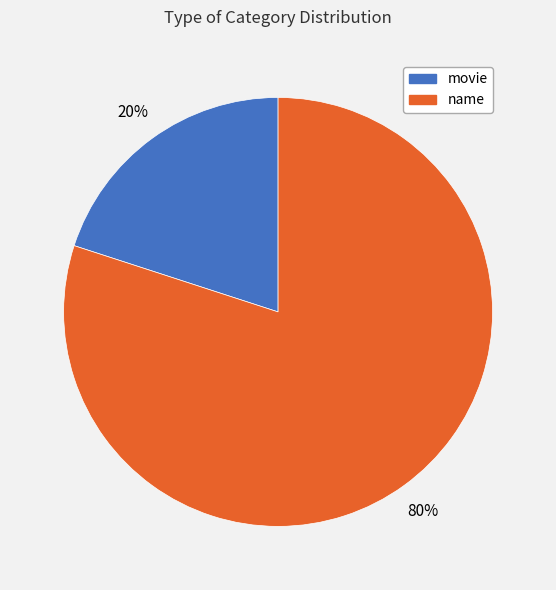

To the nearest percent, what portion does movie represent?

20%